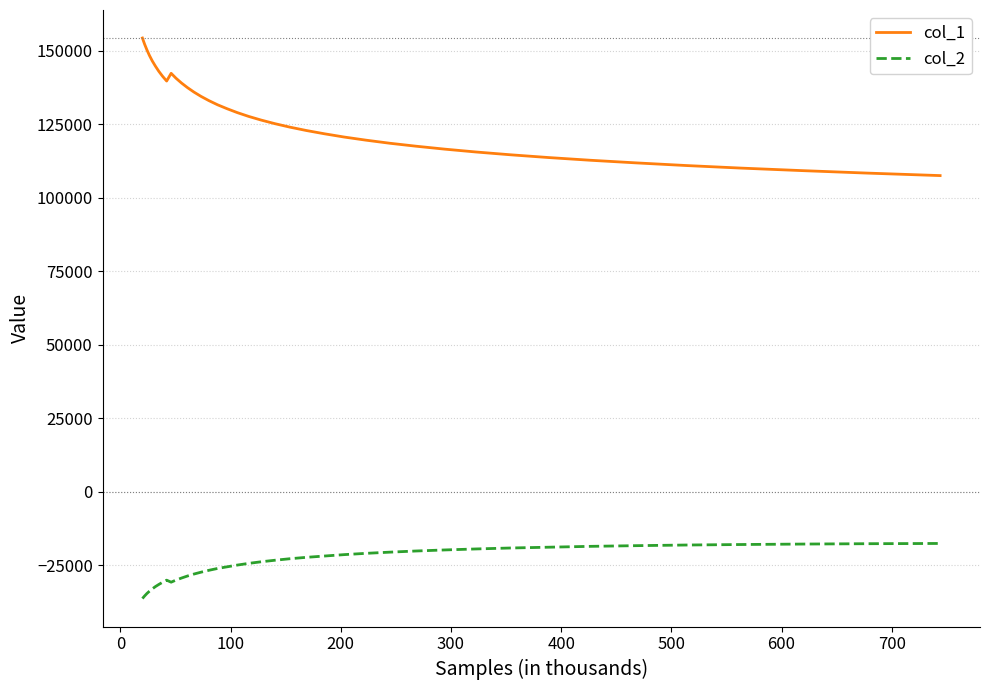

What is the maximum value shown in the chart?

154309.9